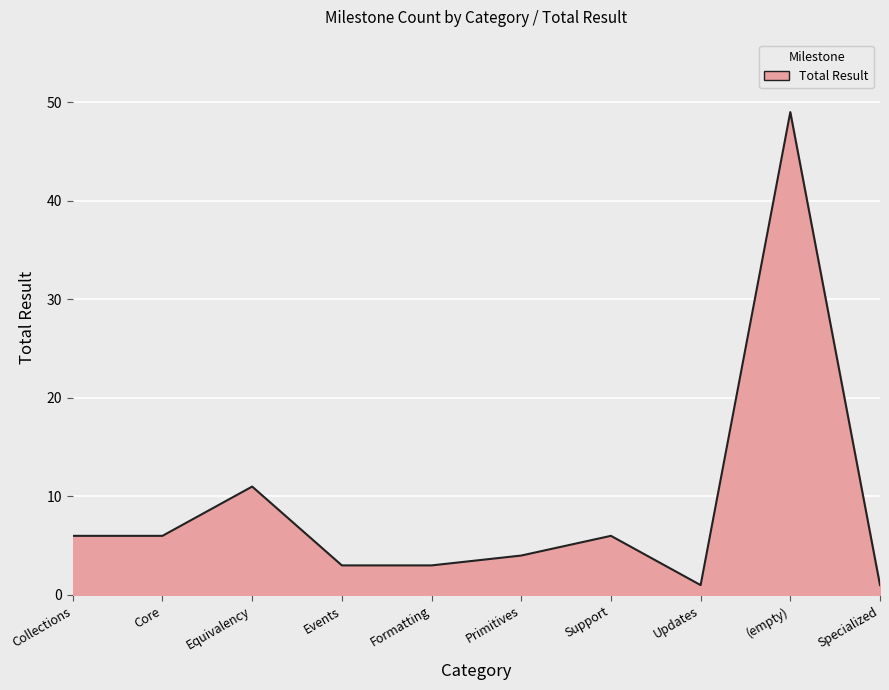

What position from the left is Equivalency?

3